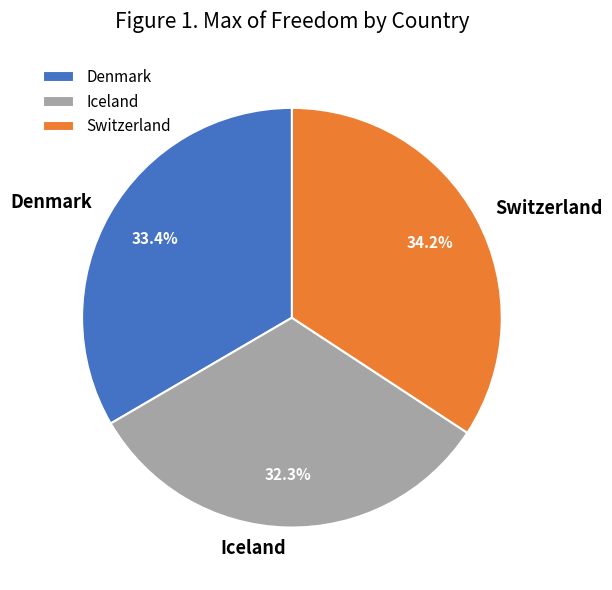

Does Iceland represent more than half of the total?

No